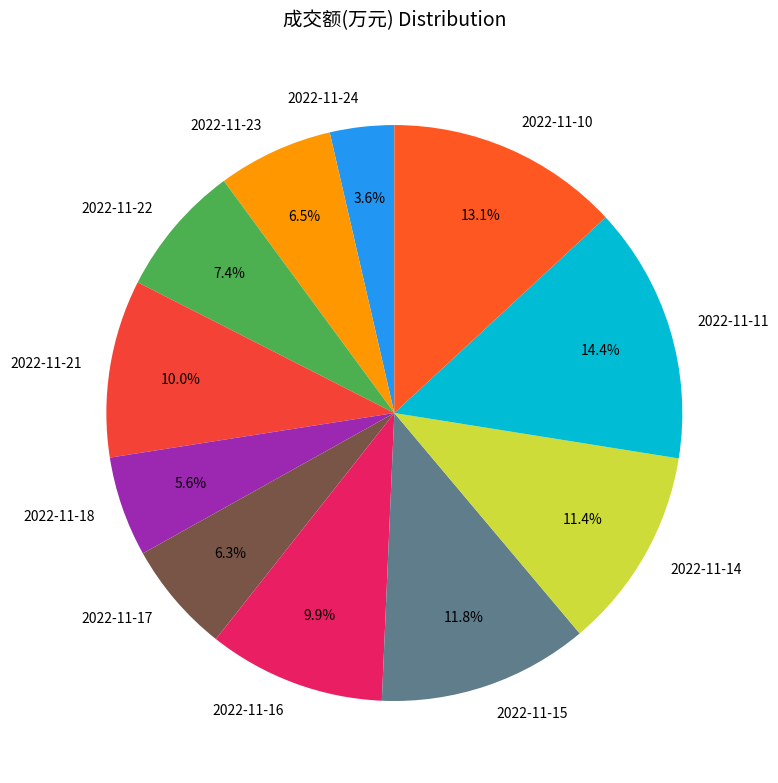

What is the ratio of the value at 2022-11-10 to the value at 2022-11-11?

0.9